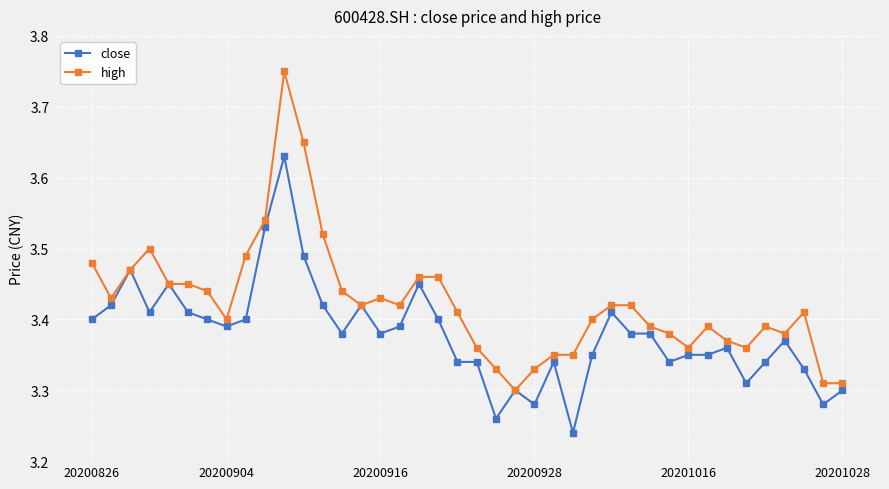

List the series in order of their peak value, highest first.

high, close